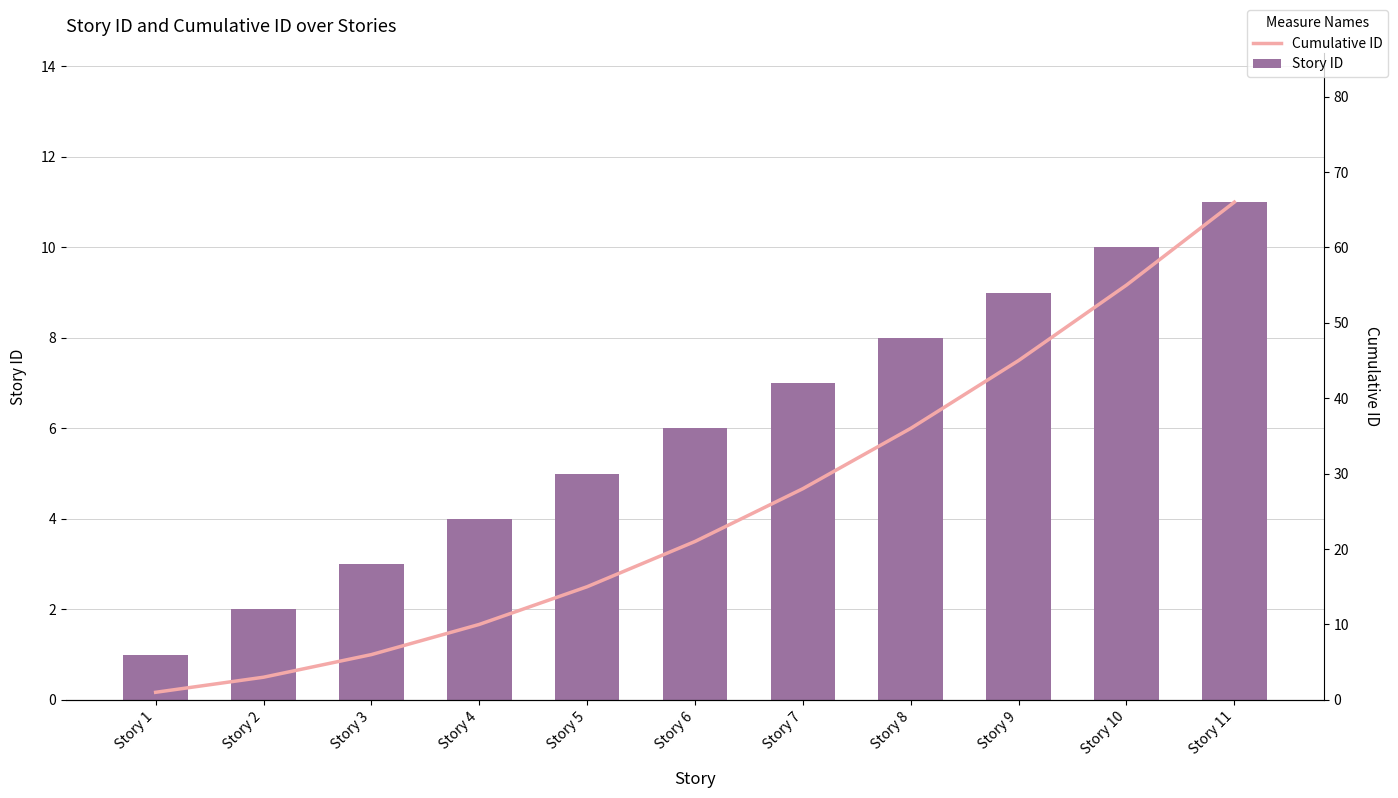

Is it true that Story ID equals 6 at Story 11?

False